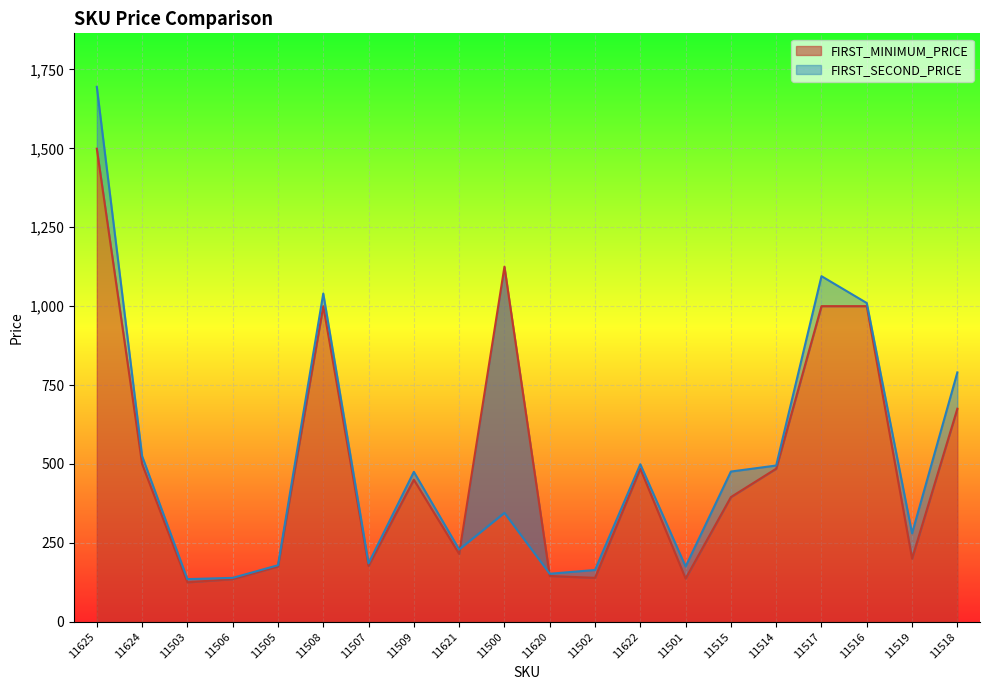

What is the sum of all FIRST_SECOND_PRICE values?

10082.8